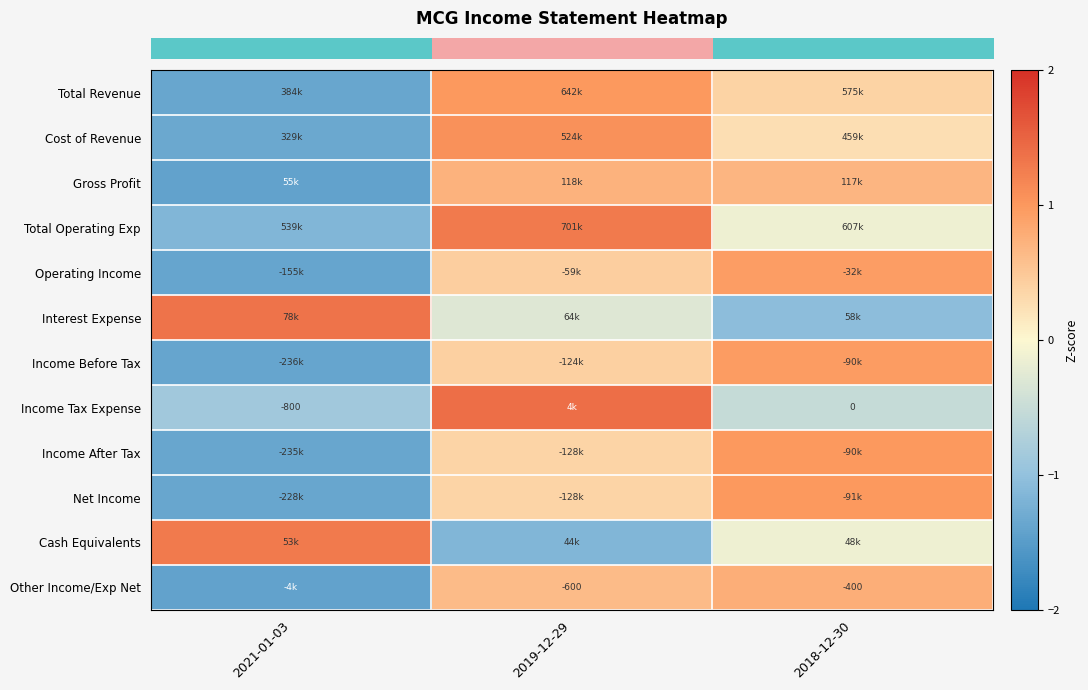

Count the number of categories in the chart.

3